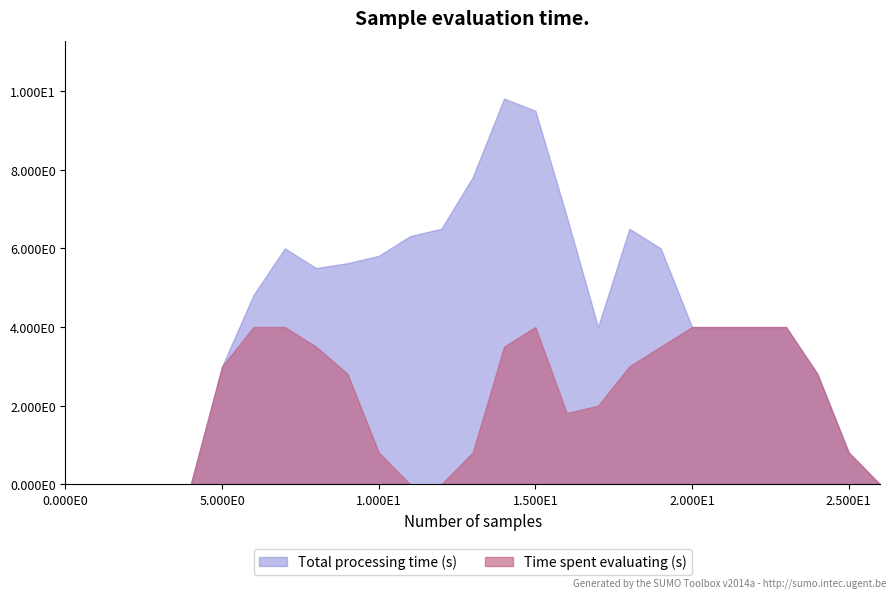

What are all the series names shown in the legend?

Total processing time (s), Time spent evaluating (s)